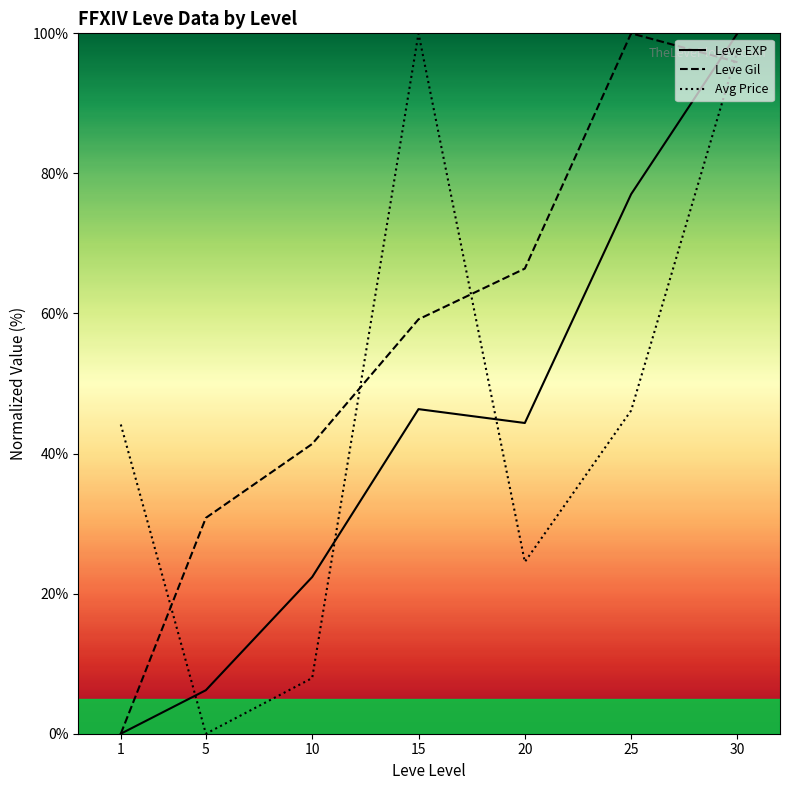

True or false: Leve EXP and Leve Gil intersect in this chart.

True